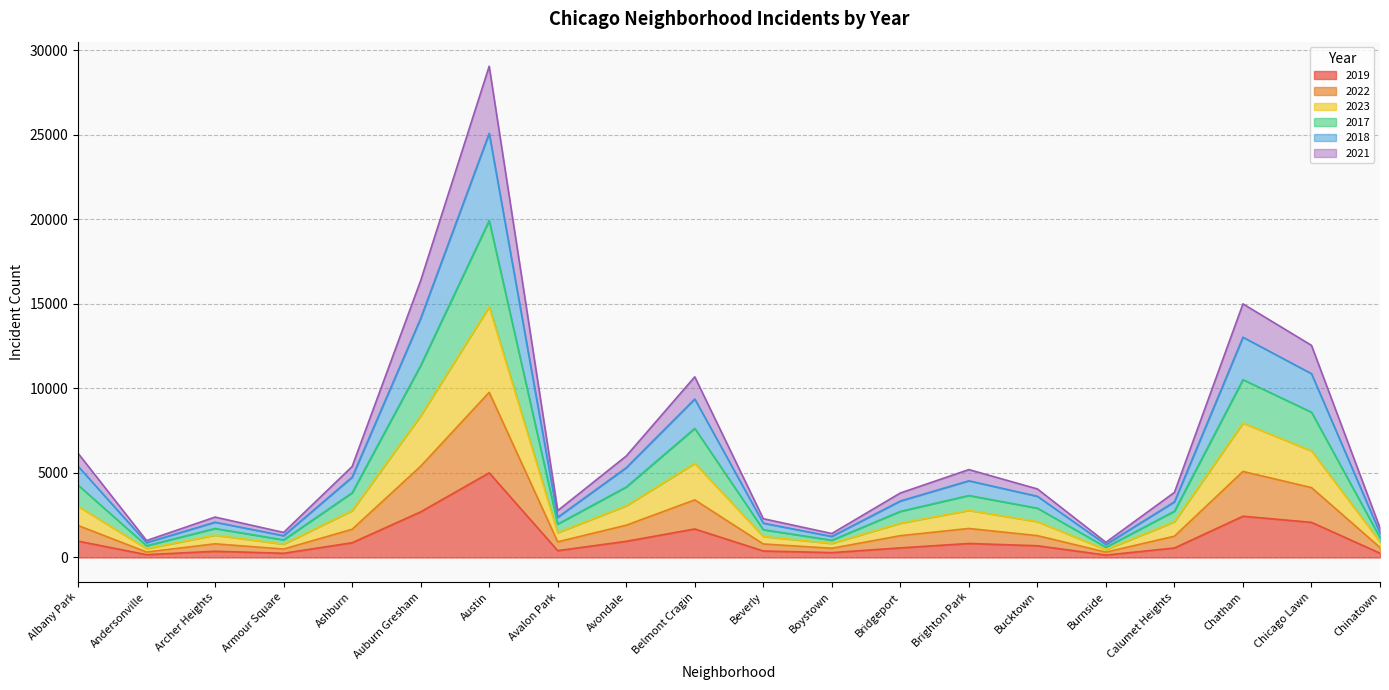

What is the minimum value shown in the chart?

142